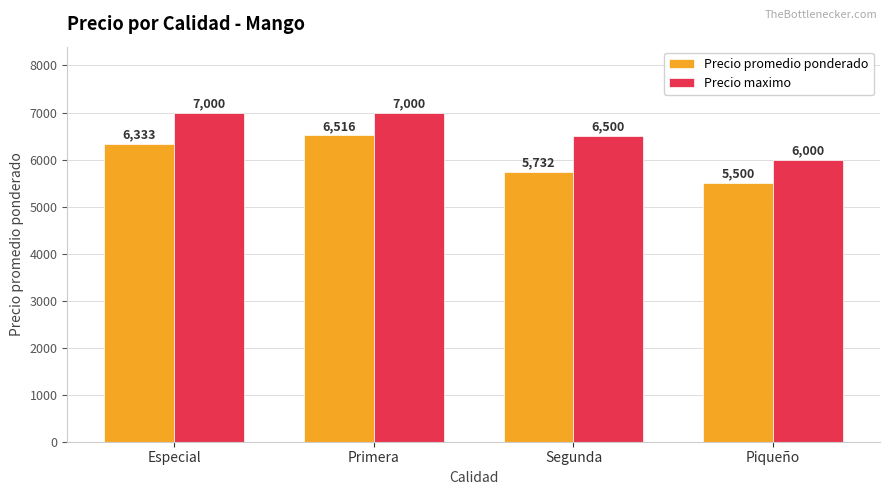

Reading left to right, list all the values displayed in this chart.

Precio promedio ponderado: Especial=6333	Primera=6516	Segunda=5732	Piqueño=5500
Precio maximo: Especial=7000	Primera=7000	Segunda=6500	Piqueño=6000